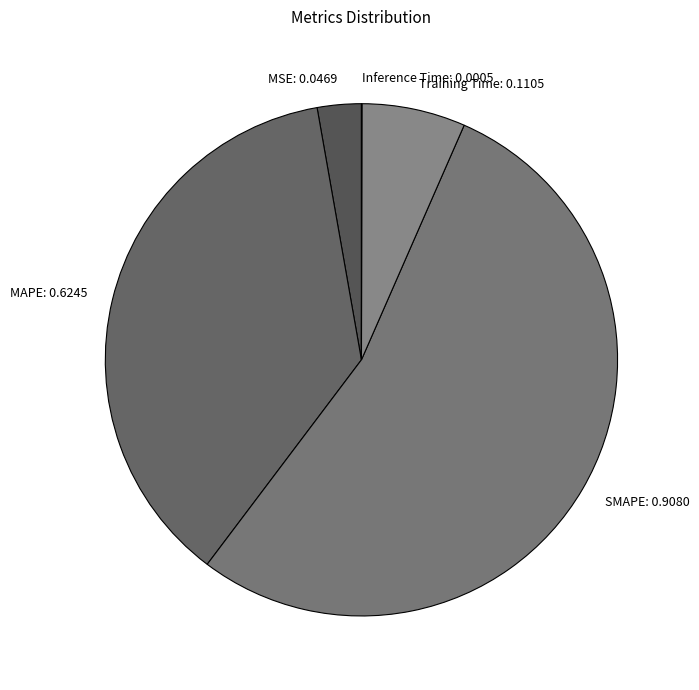

Is it true that SMAPE is 48% of the pie?

False